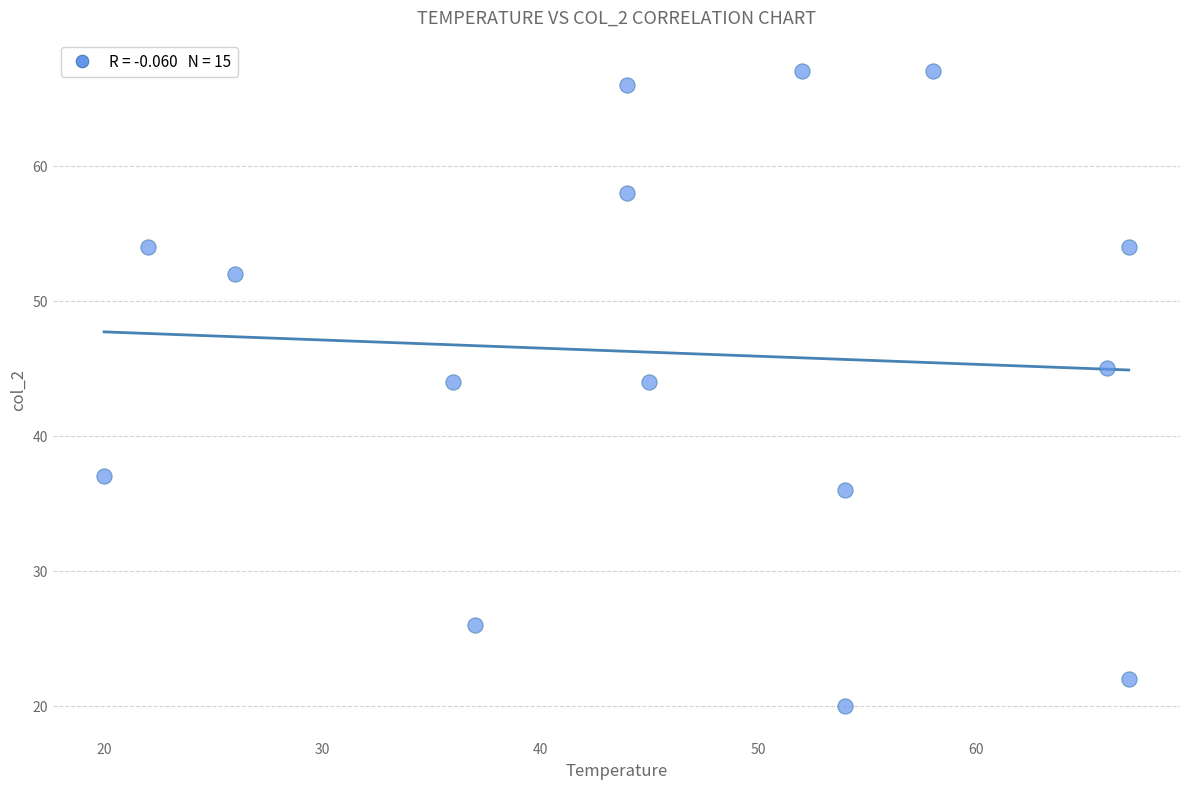

What is the range of Y values (max minus min)?

47